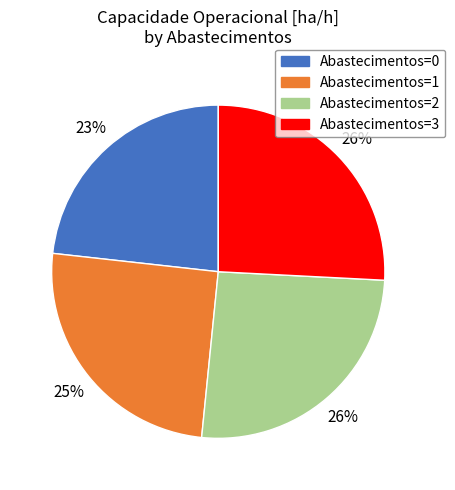

To the nearest percent, what is the difference between the largest and smallest slice percentages?

3%